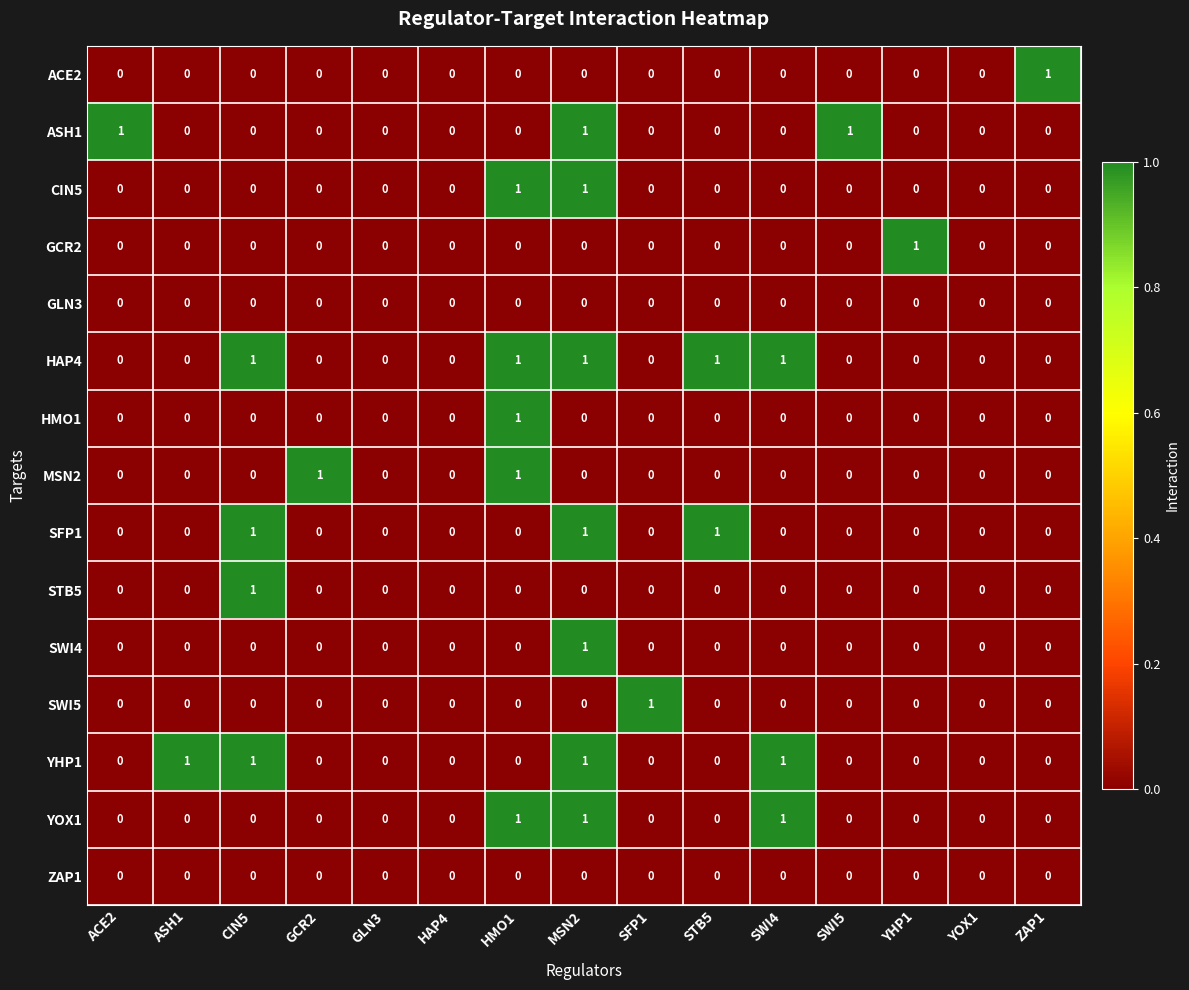

At which category is the sum across all series the highest?

MSN2